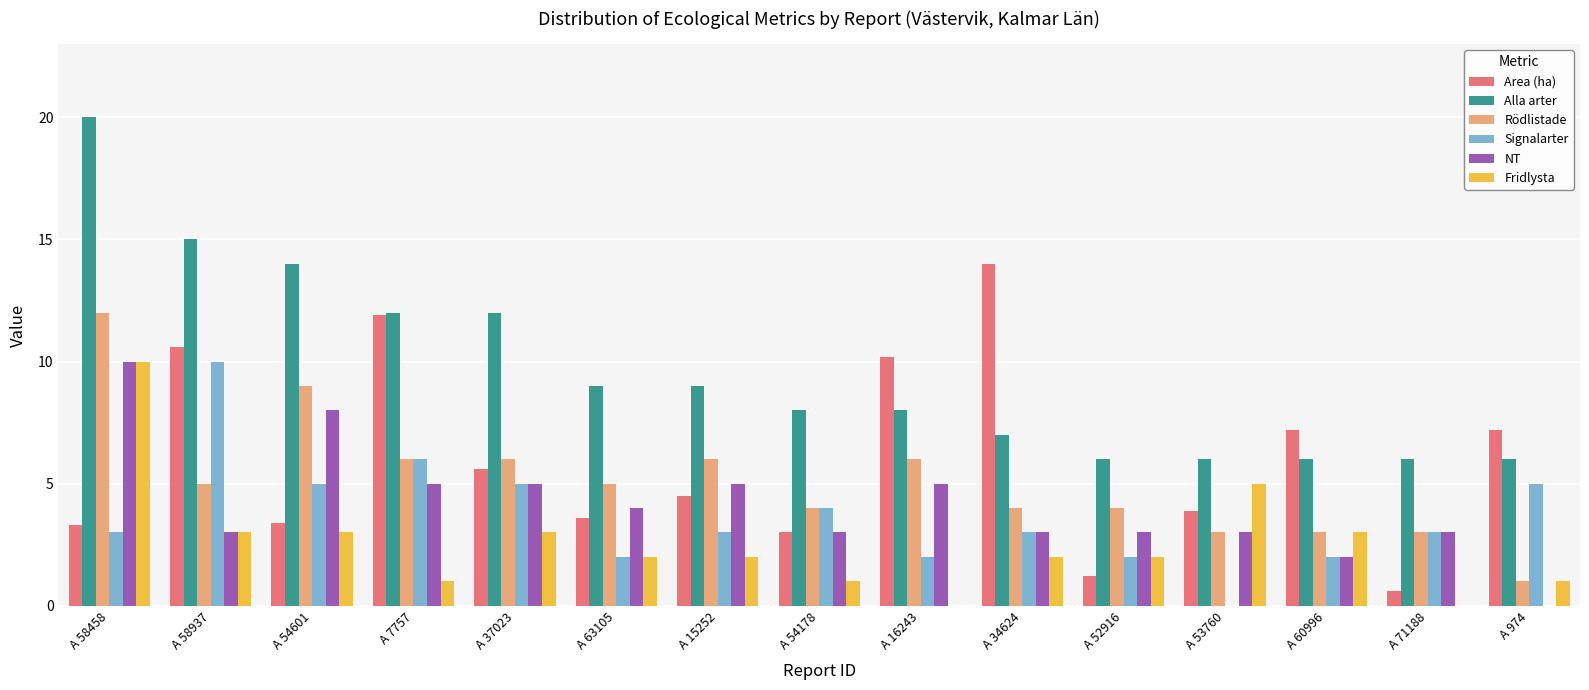

Which series changed the most between A 54601 and A 60996?

Alla arter